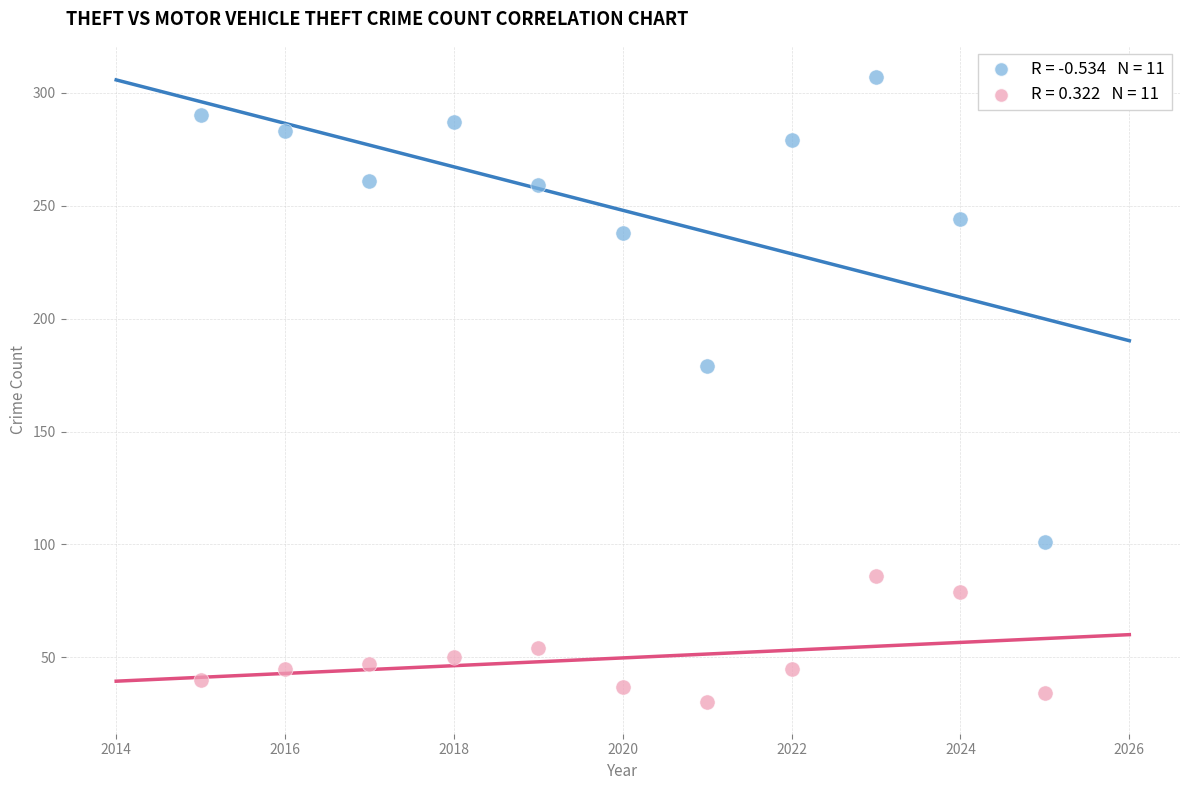

Across all data points, what is the range of Y values (max minus min)?

277